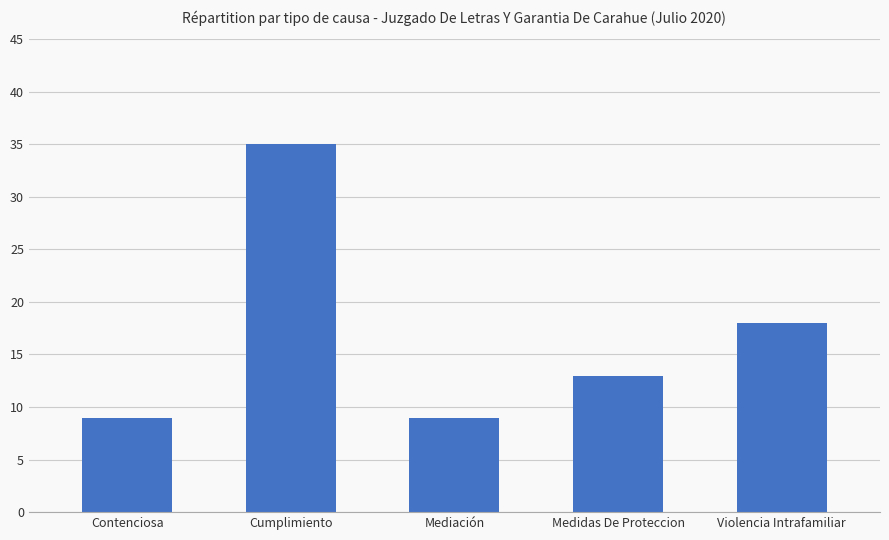

Which has a higher value, Mediación or Violencia Intrafamiliar?

Violencia Intrafamiliar